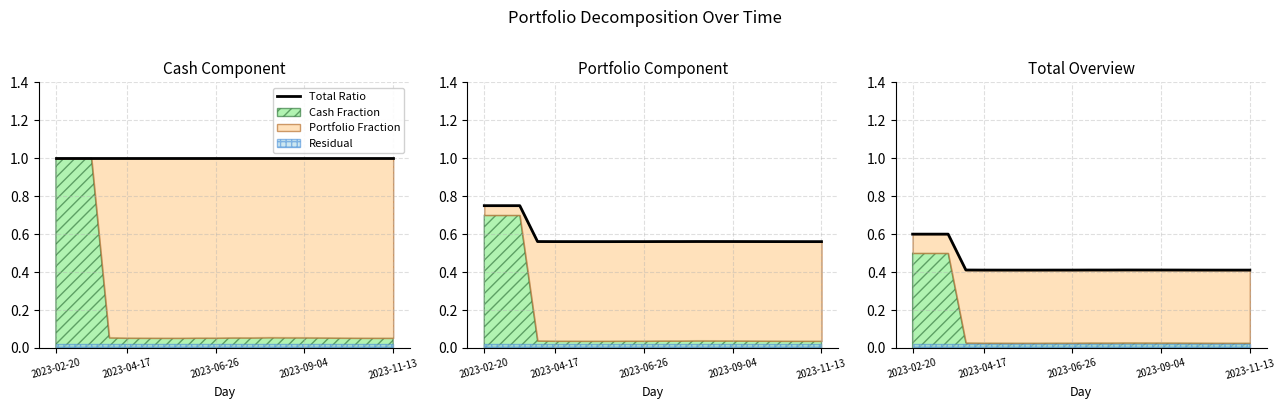

What is the sum of the values at 8 and 12?

0.8